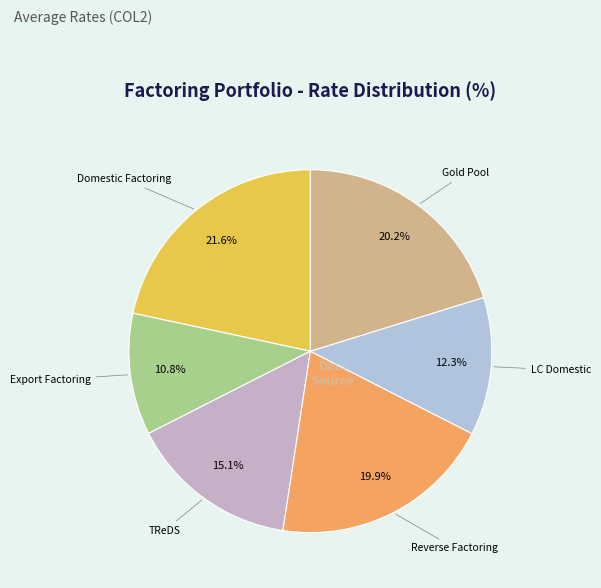

Count the number of slices in the pie.

6